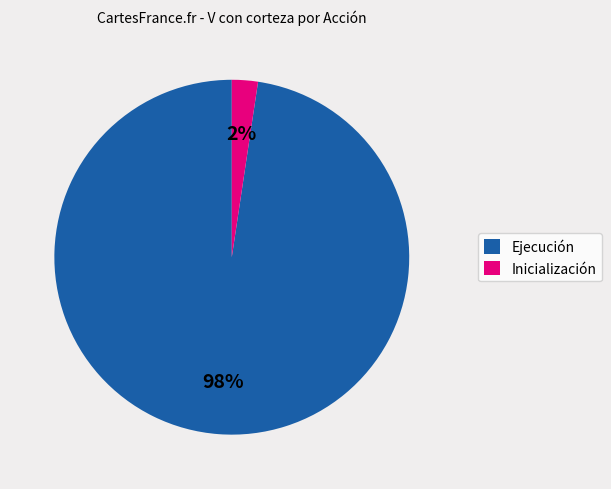

Is it true that Ejecución is 98% of the pie?

True